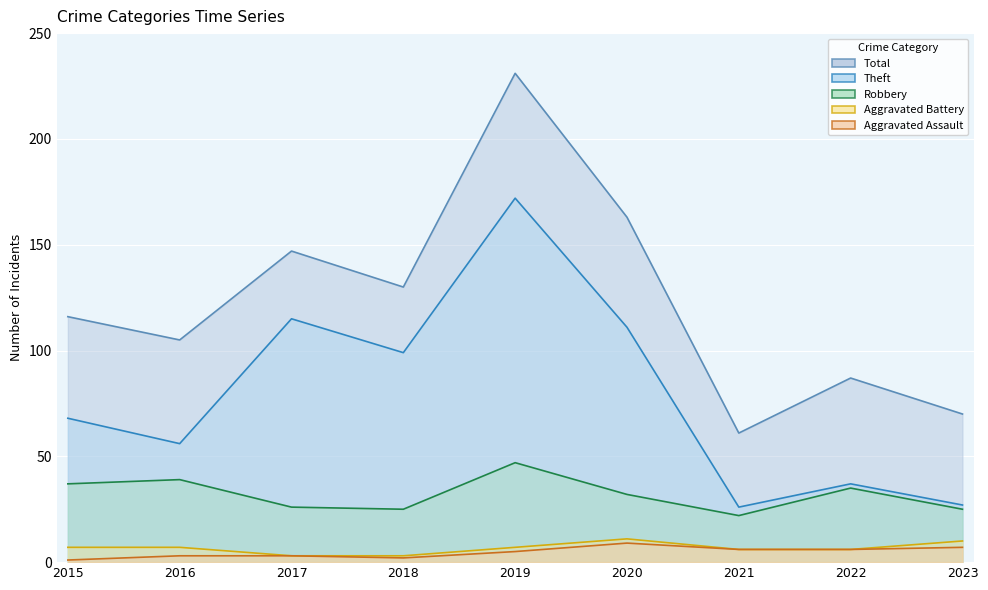

Rank the series by their maximum value, from highest to lowest.

Total, Theft, Robbery, Aggravated Battery, Aggravated Assault